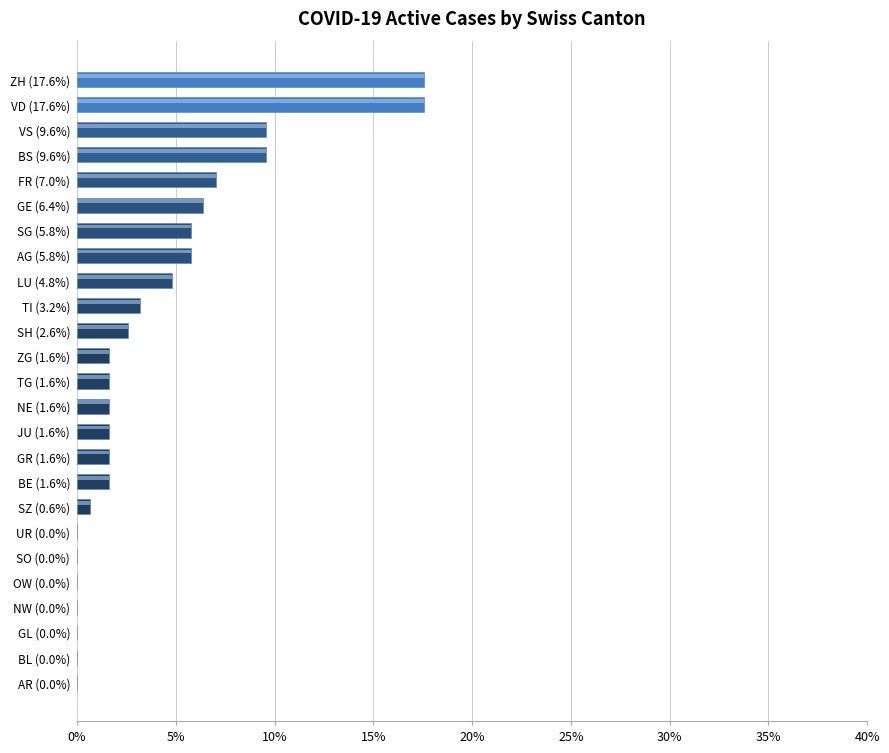

What is the average value?

4.0